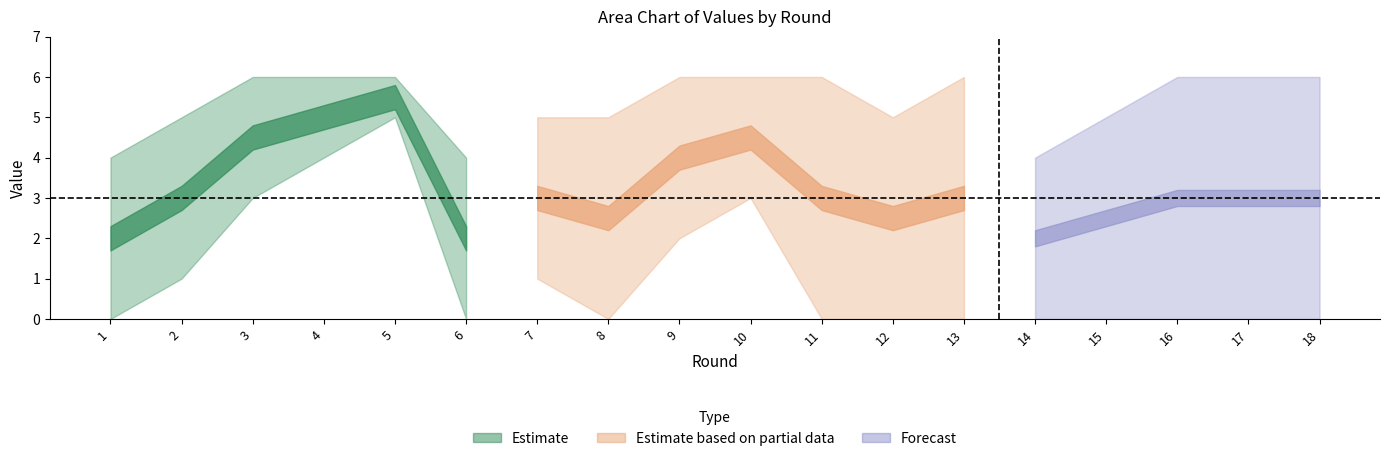

Is it true that lower_forecast equals 0 at 4?

True